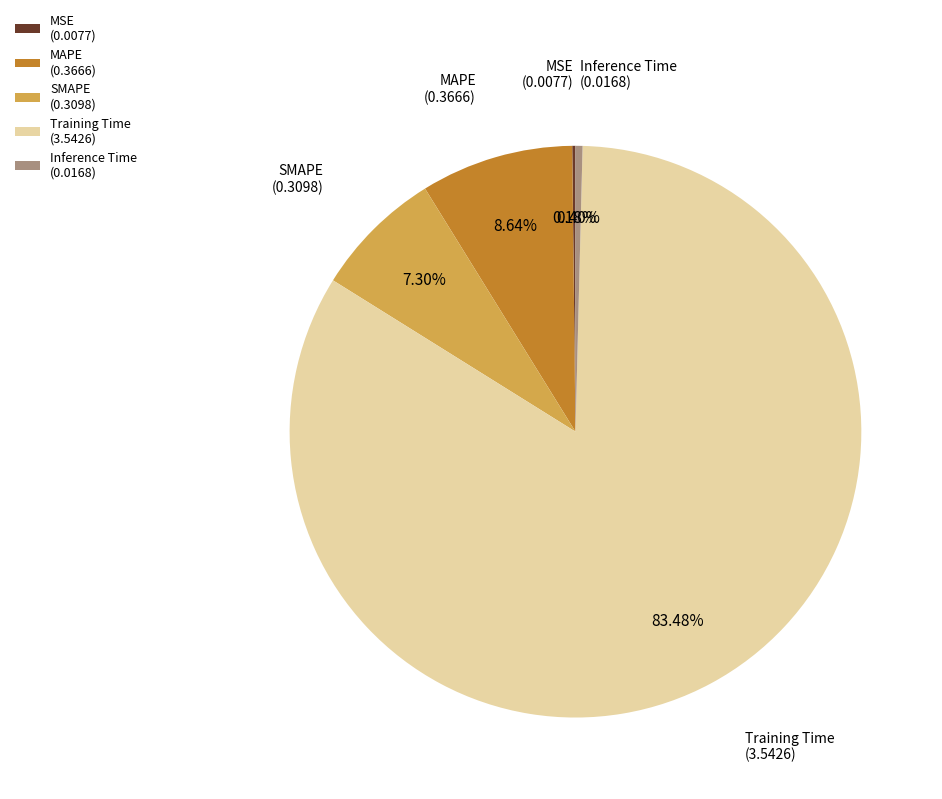

Is the sum of SMAPE (0.3098) and MAPE (0.3666) greater than half?

No